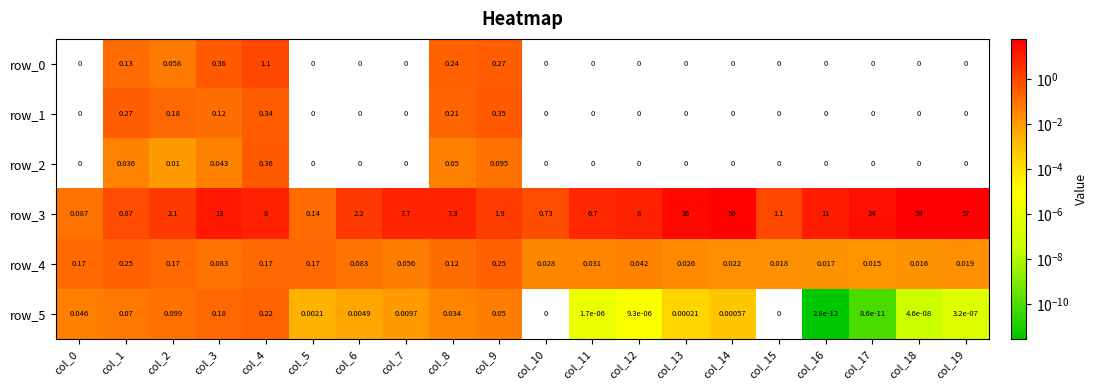

Is the value of row_3 at col_16 greater than the value of row_5 at col_2?

Yes